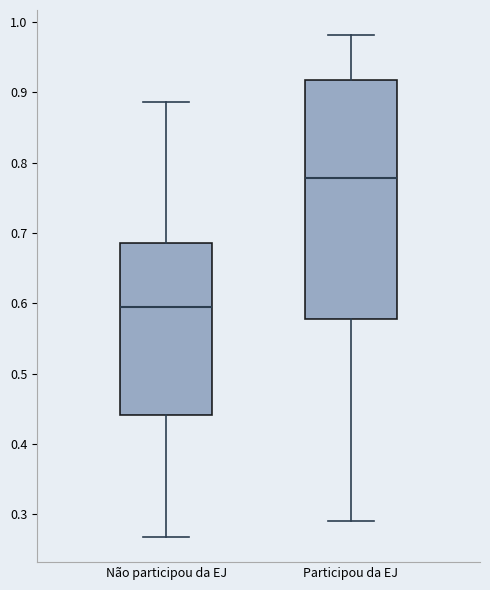

Where does the median line of the box for Participou da EJ sit on the y-axis? The values are not printed on the chart, so give them approximately, as read against the axis.

0.78